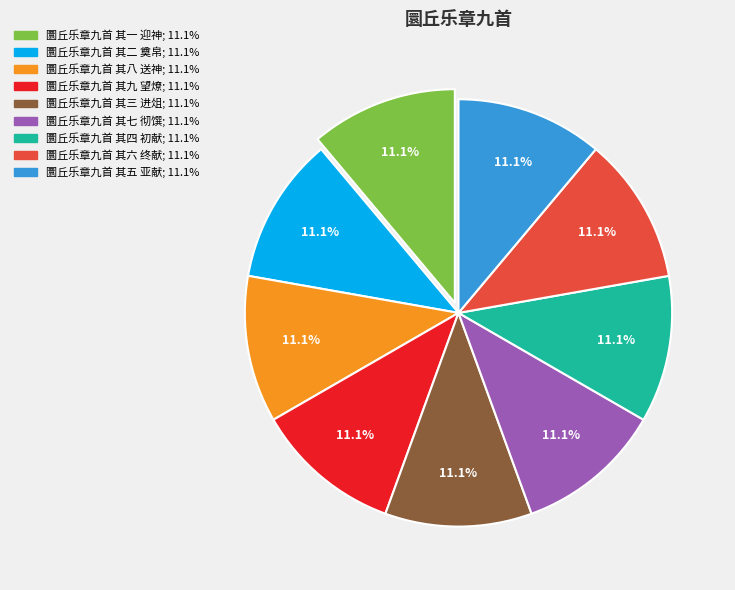

What is the ratio of the value at 圜丘乐章九首 其四 初献 to the value at 圜丘乐章九首 其七 彻馔?

1.0